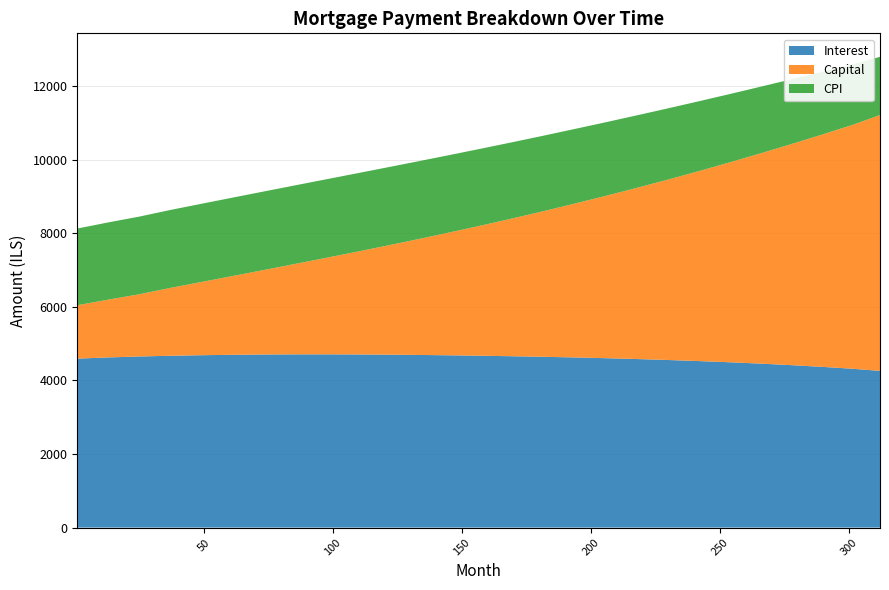

Reading left to right, list all the values displayed in this chart.

interest: 4592.9	4625.1	4651.2	4670.3	4685.5	4696.8	4704.4	4708.5	4709.0	4706.0	4700.6	4692.9	4683.4	4671.9	4658.4	4643.1	4626.1	4606.1	4583.2	4557.5	4528.6	4496.0	4459.4	4418.1	4371.5	4319.0	4260.0
capital: 1451.1	1571.7	1691.1	1843.9	1989.1	2138.9	2293.5	2453.0	2617.8	2788.2	2964.4	3146.8	3335.9	3532.1	3735.9	3948.0	4168.7	4398.1	4637.3	4886.1	5145.6	5416.3	5698.6	5992.7	6299.7	6619.9	6954.0
cpi: 2084.7	2099.1	2110.6	2119.0	2126.0	2131.2	2134.7	2136.1	2134.8	2131.1	2125.0	2116.1	2104.6	2090.3	2073.1	2052.8	2029.6	2003.0	1973.0	1939.1	1901.6	1860.0	1814.2	1763.8	1708.7	1648.3	1582.0
month_payment: 6044.0	6196.8	6353.6	6514.2	6679.2	6849.2	7024.7	7206.4	7393.8	7587.8	7788.6	7996.2	8211.1	8433.6	8663.3	8901.0	9147.0	9401.1	9664.5	9937.3	10219.5	10511.6	10814.6	11127.7	11452.8	11789.5	12138.0